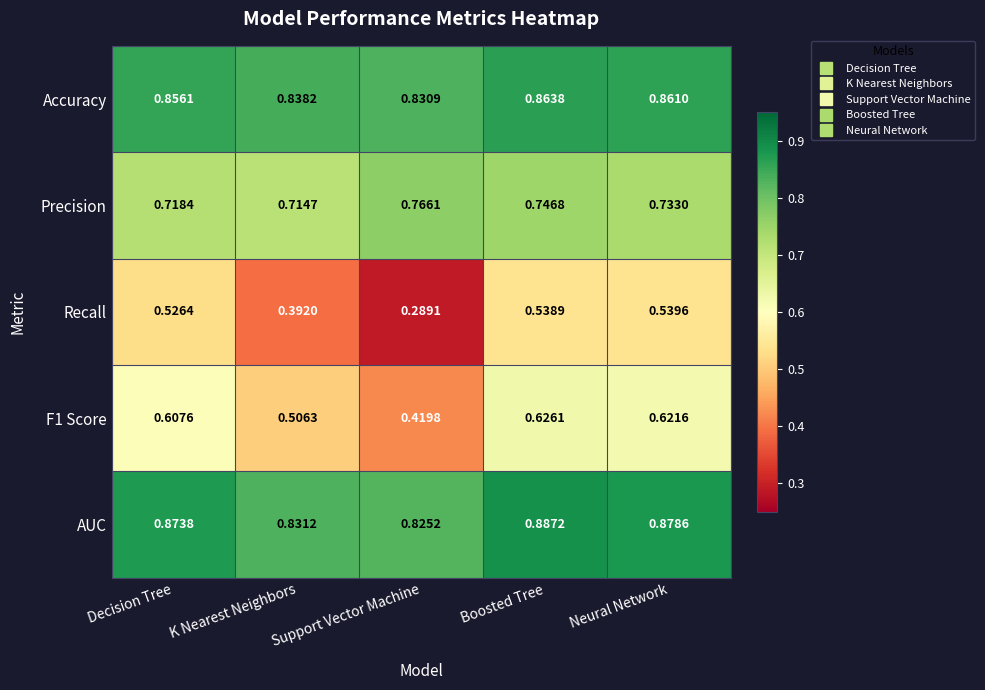

Which series has the largest total across all categories?

AUC